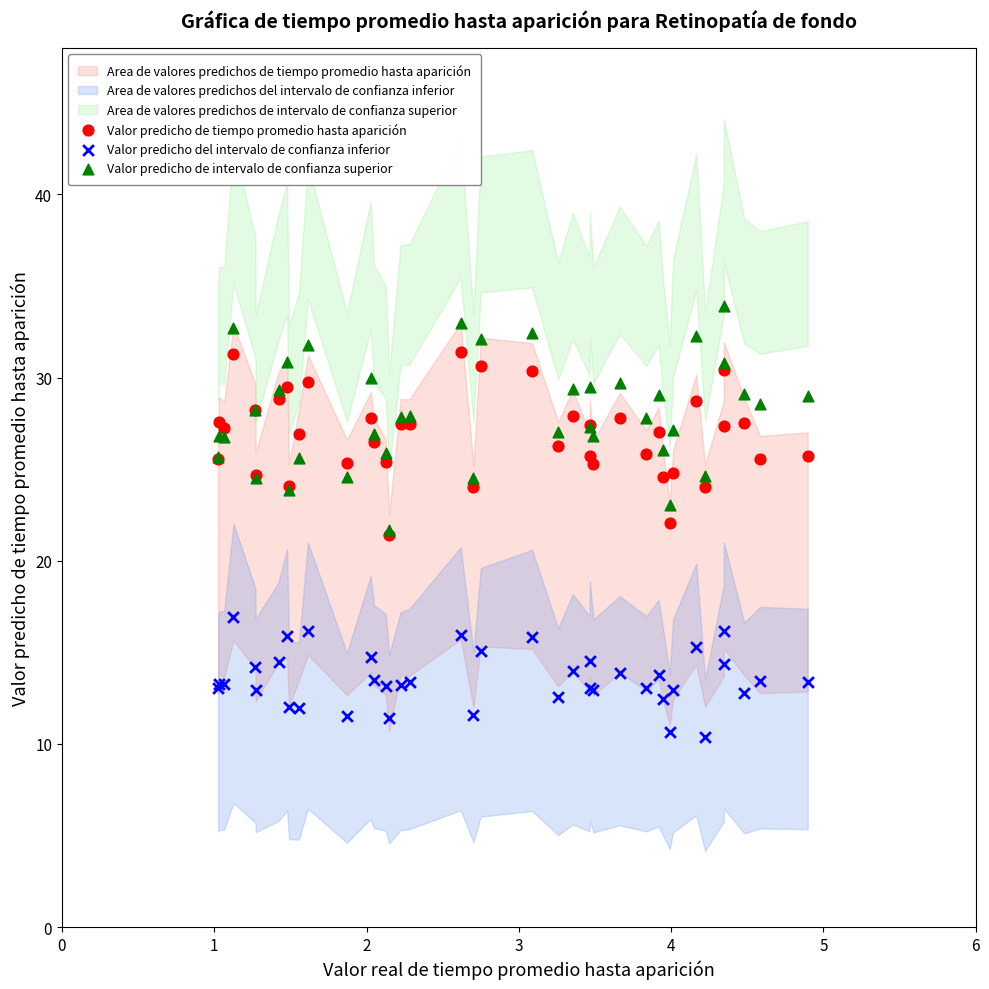

Which series has the widest spread of Y values?

Valor predicho de intervalo de confianza superior